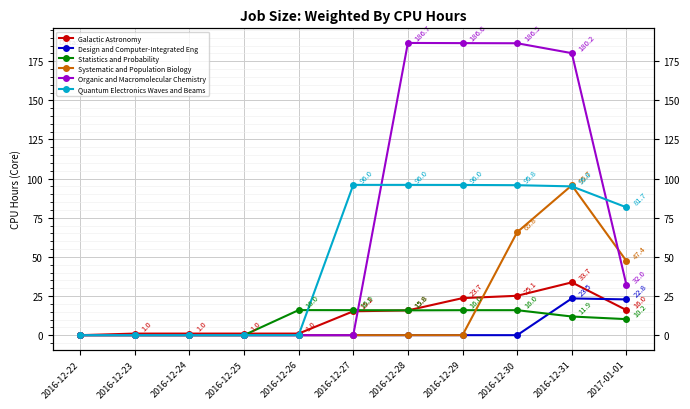

At which label does Galactic Astronomy reach its minimum?

2016-12-22